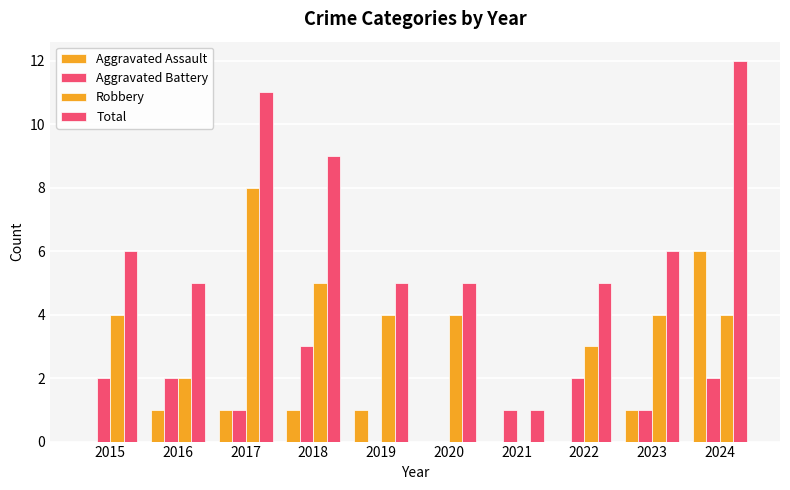

What is the difference between the maximum and second lowest values in the Aggravated Assault series?

6